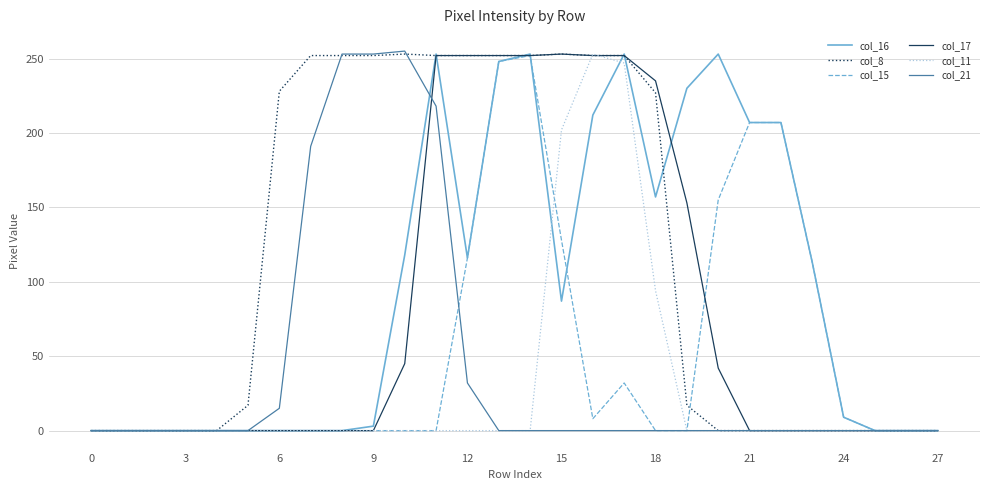

At how many categories does at least one series exceed 35?

18